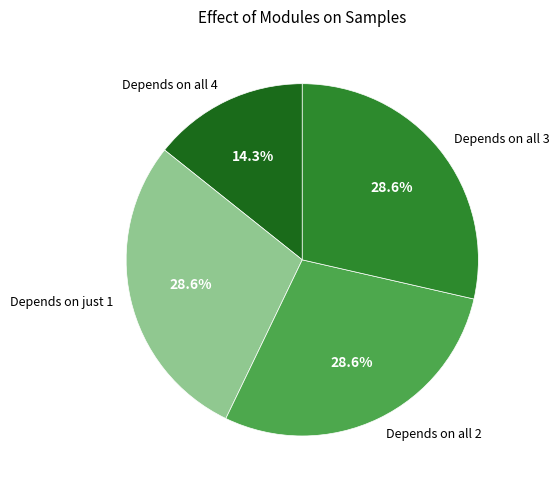

What is the smallest slice in the pie chart?

Depends on all 4